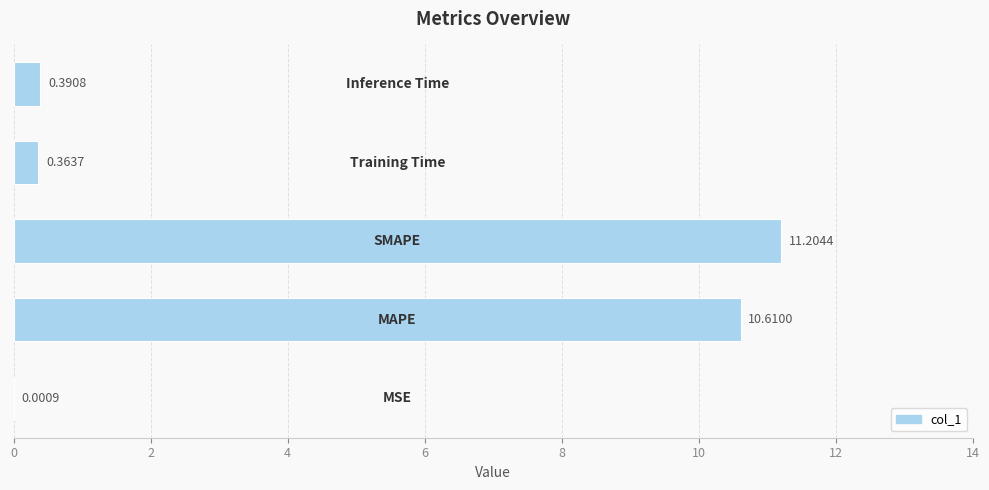

Are the bars horizontal?

Yes